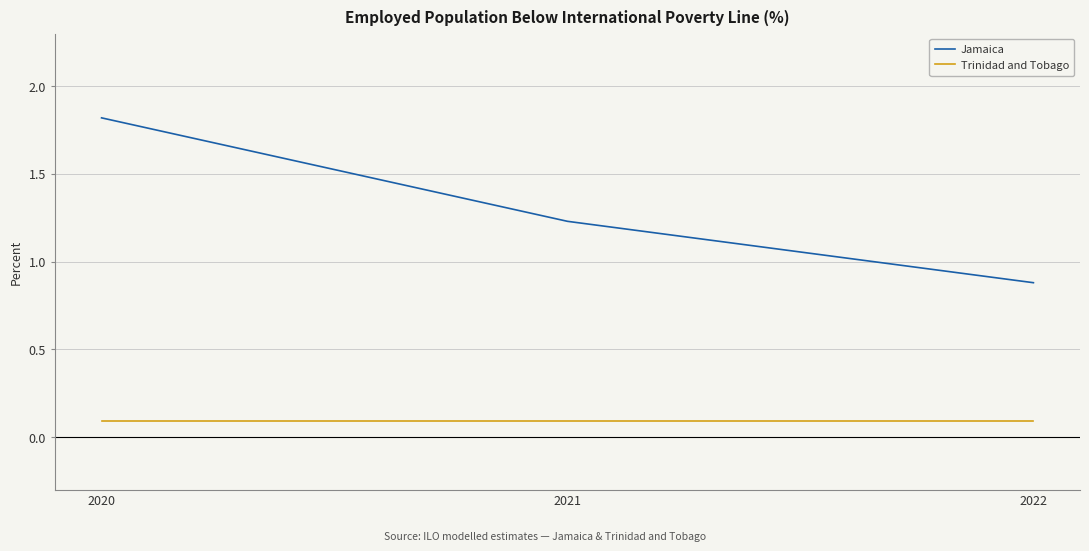

What is the maximum value shown in the chart?

1.8